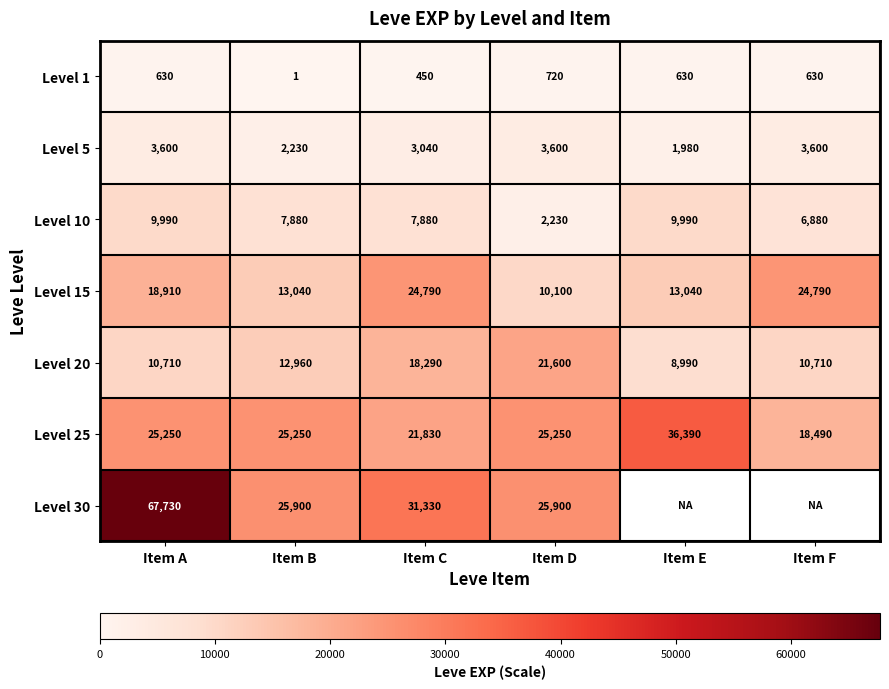

What is the difference between the Level 20 values at Item A and Item E?

1720